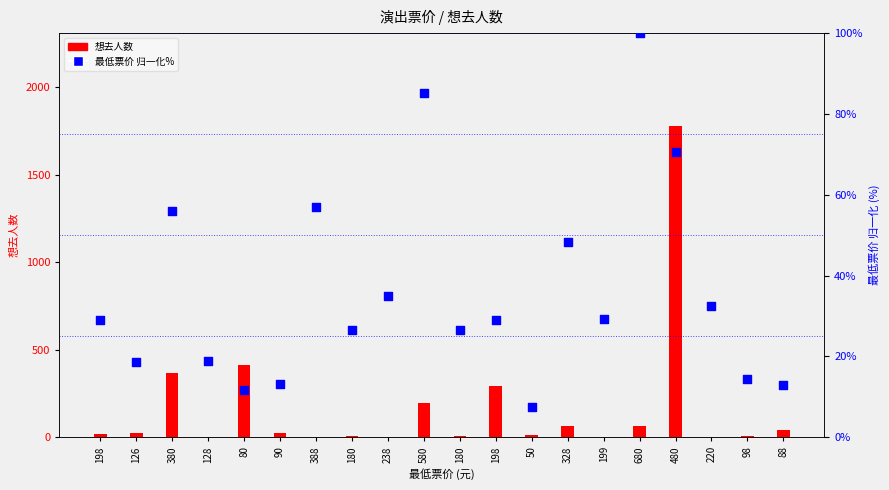

At which category is the sum across all series the highest?

480